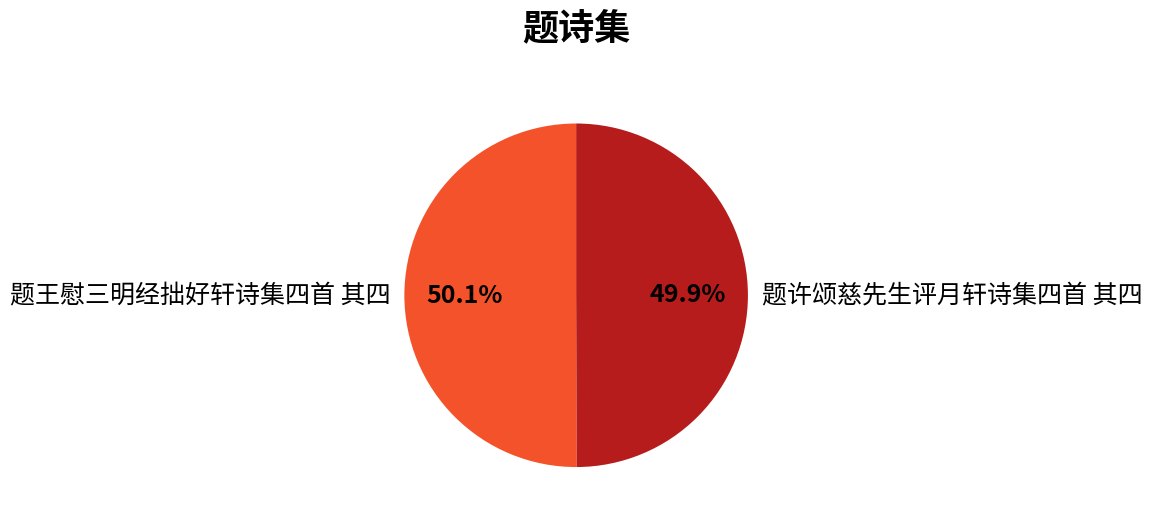

Is it true that 题许颂慈先生评月轩诗集四首 其四 is 50% of the pie?

True